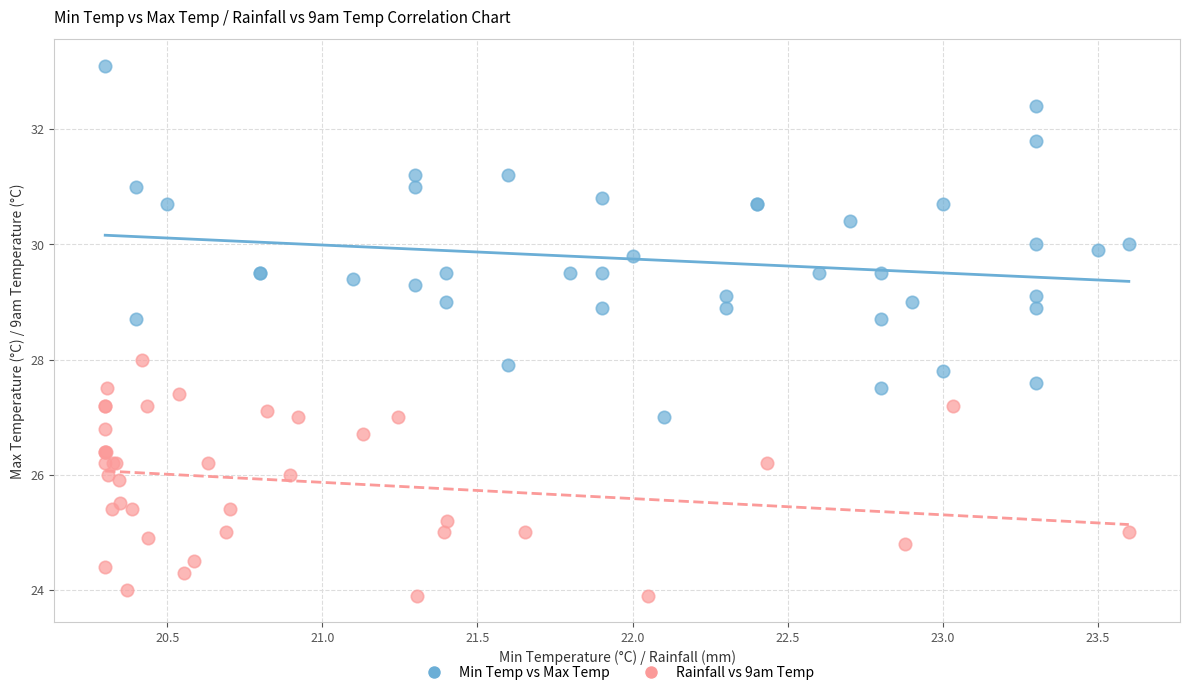

Which series reaches the maximum Y coordinate?

Min Temp vs Max Temp